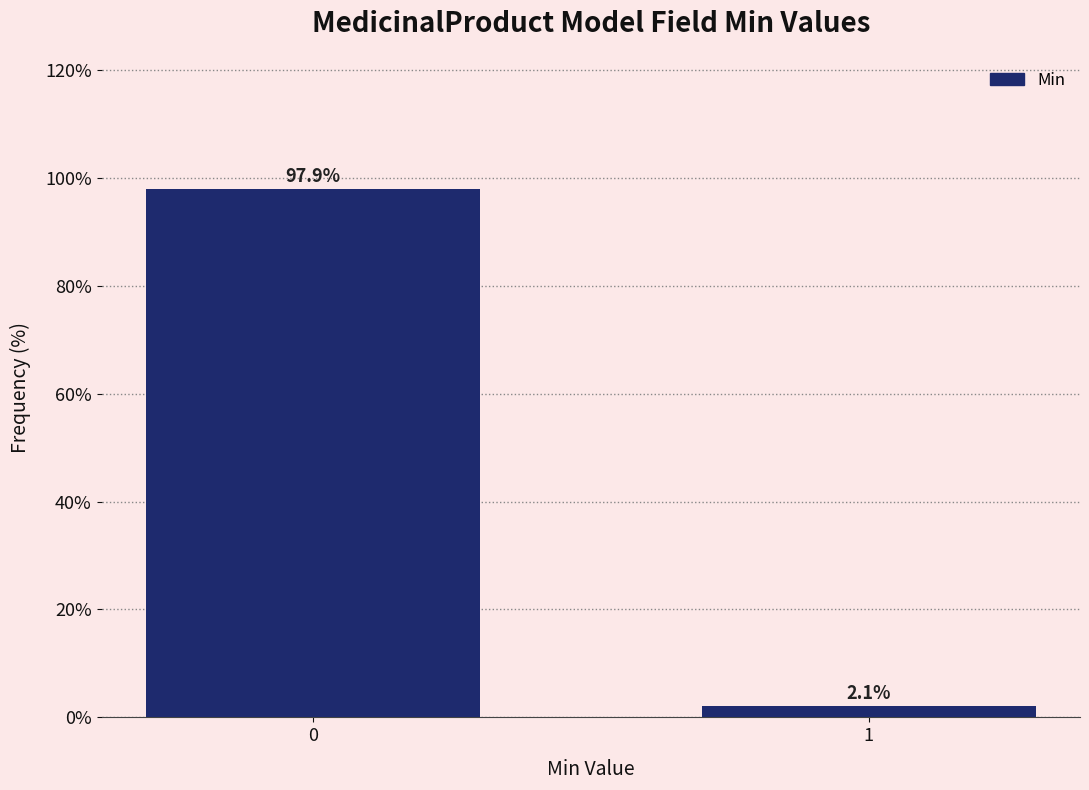

Reading right to left, what are all the values shown in this chart?

2.1	97.9